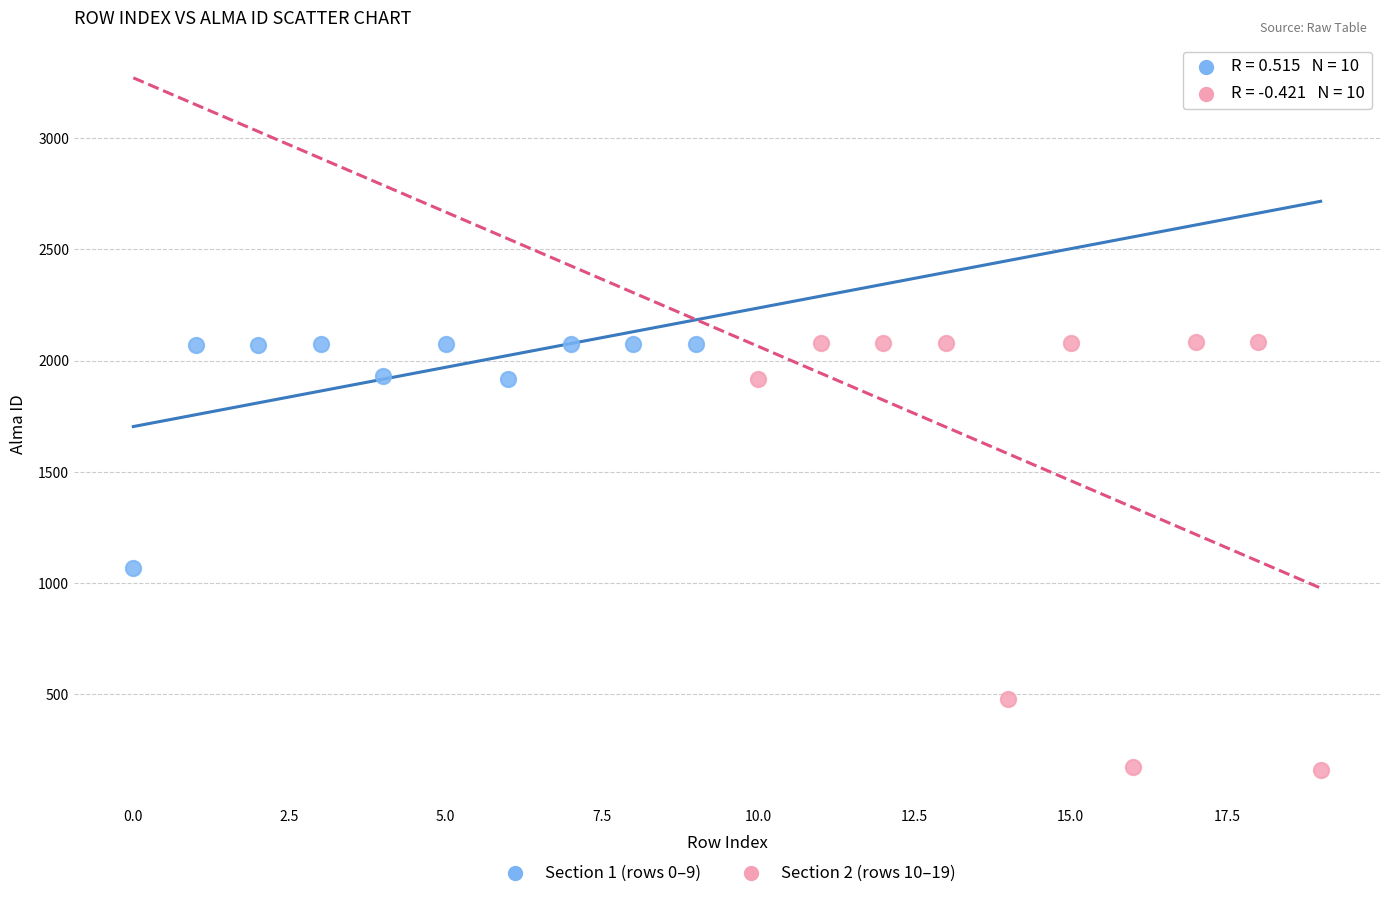

Which series contains the lowest Y value?

Section 2 (rows 10–19)